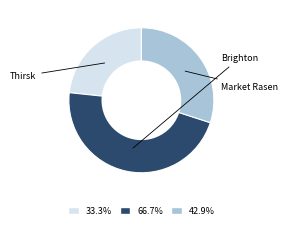

What is the largest slice in the pie chart?

Brighton